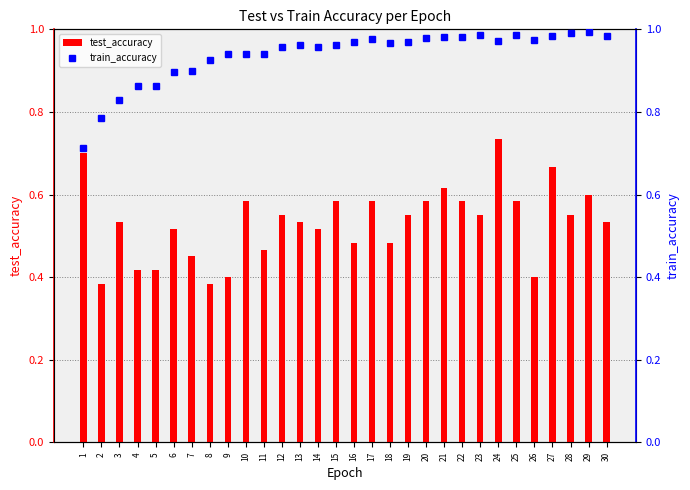

Rank the categories by test_accuracy value from highest to lowest.

24, 1, 27, 21, 29, 10, 15, 17, 20, 22, 25, 12, 19, 23, 28, 3, 13, 30, 6, 14, 16, 18, 11, 7, 4, 5, 9, 26, 2, 8